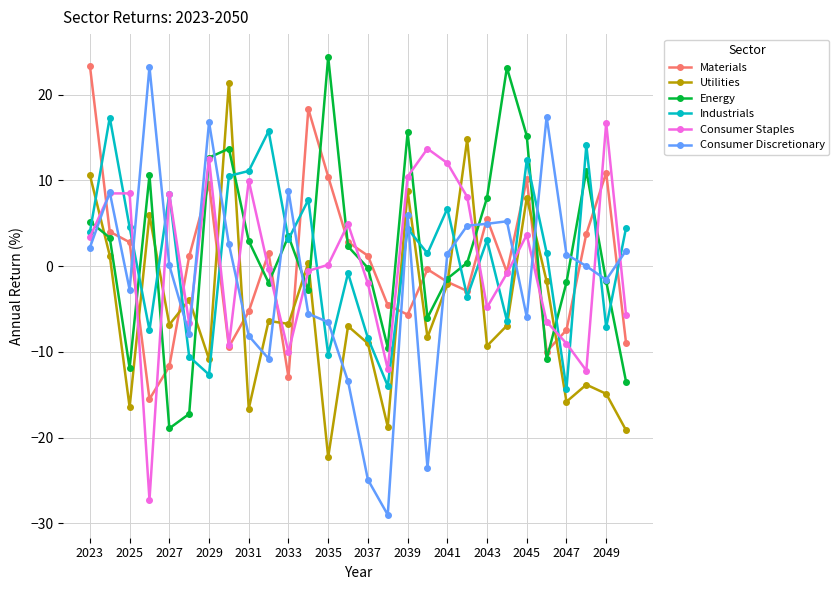

How many values in the Energy series exceed 2?

14